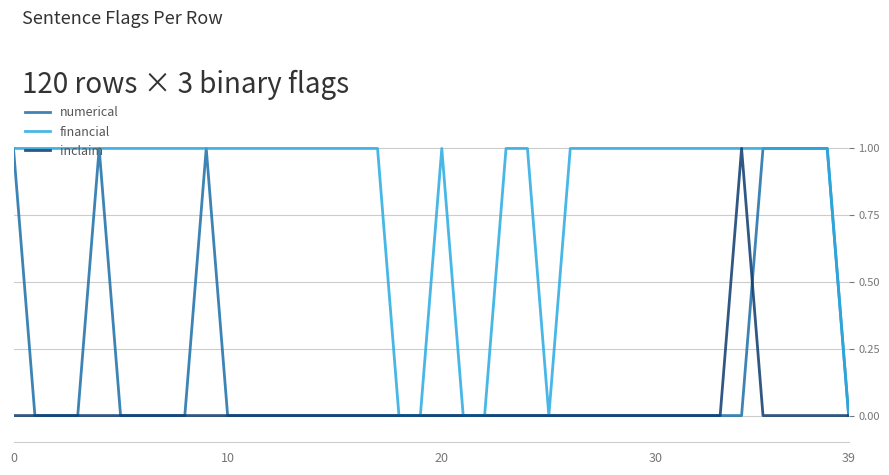

Which series has the largest total across all categories?

financial